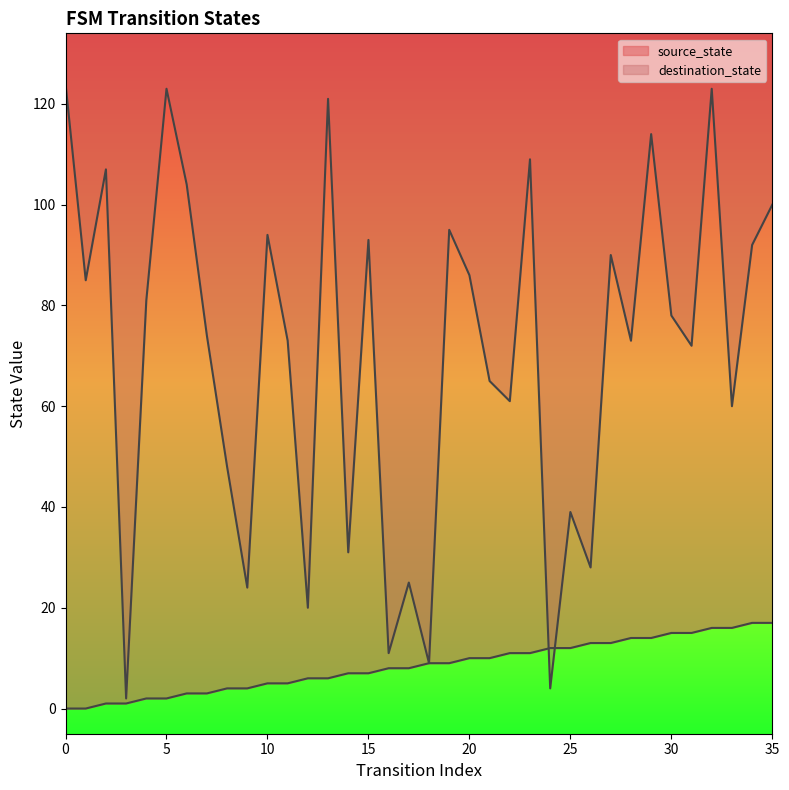

At which category is the sum across all series the highest?

32